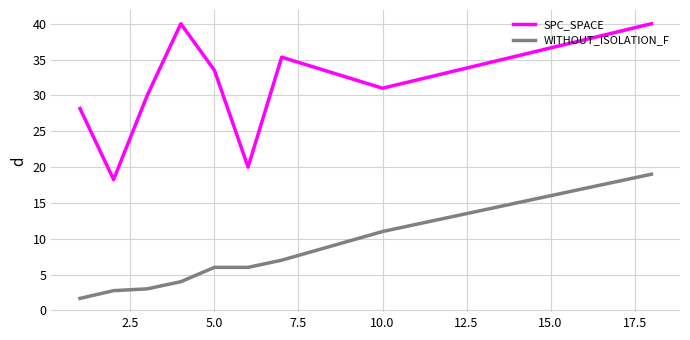

What is the difference between the maximum and second lowest values in the SPC_SPACE series?

20.0